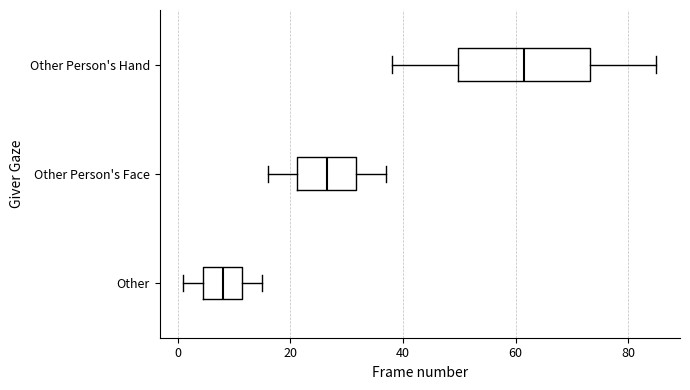

Where is the left edge of the box for Other Person's Face on the x-axis? The values are not printed on the chart, so give them approximately, as read against the axis.

22